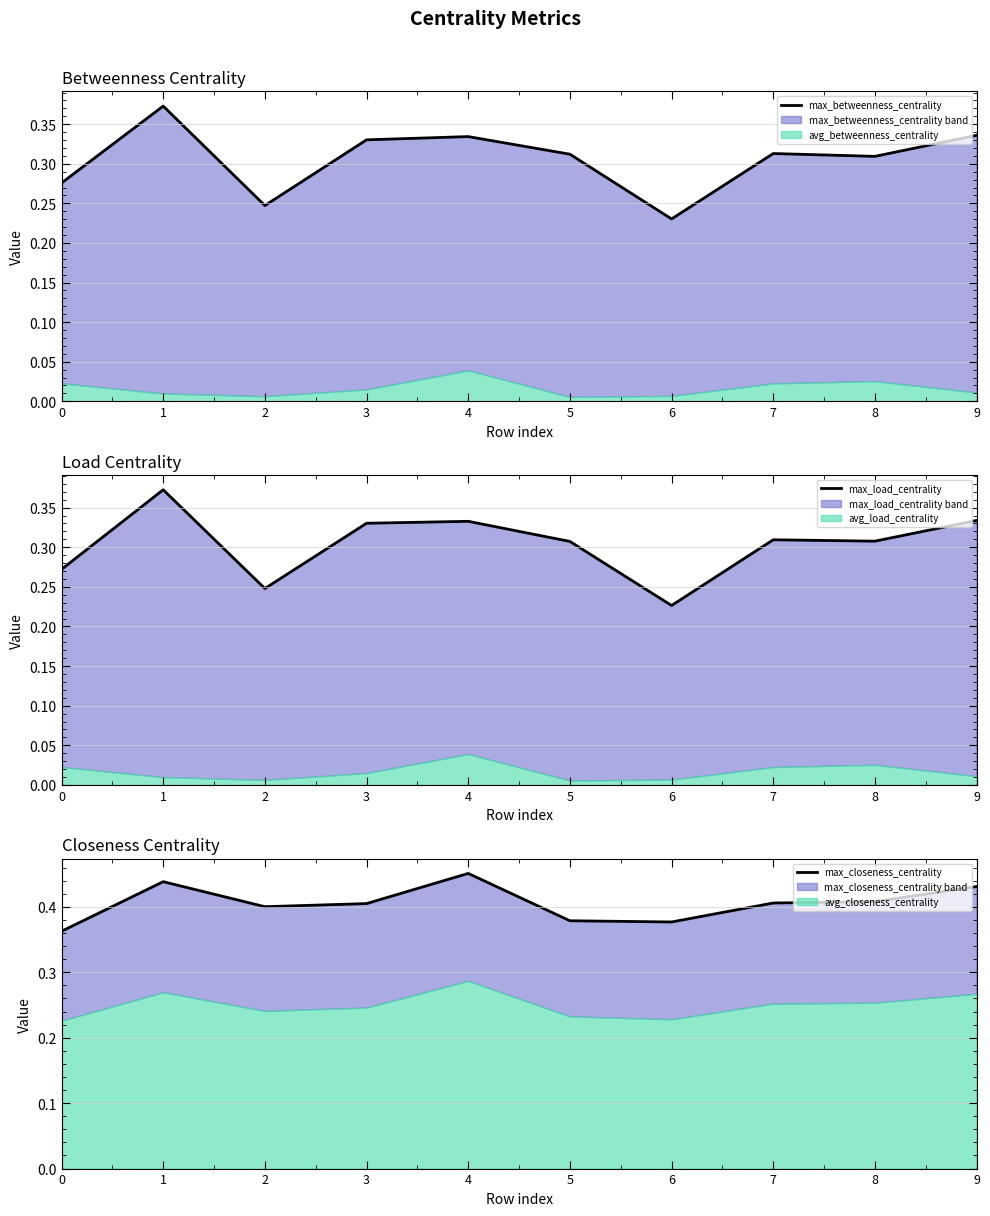

How many lines are shown in the chart?

3